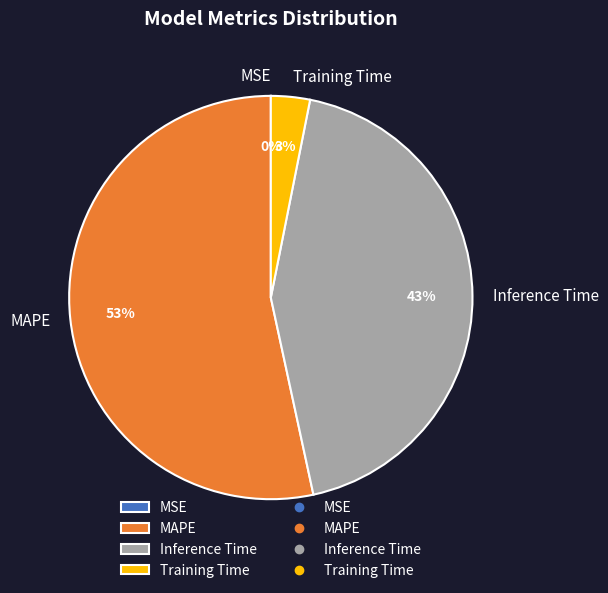

Is it true that Inference Time is 43% of the pie?

True